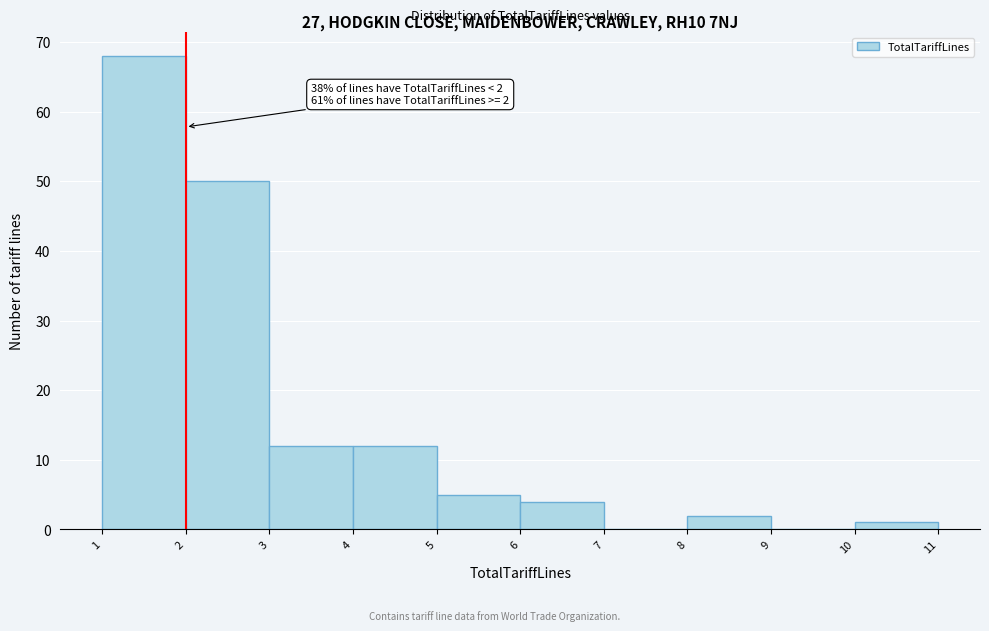

Over which range of the x-axis is the bar tallest?

1 to 2